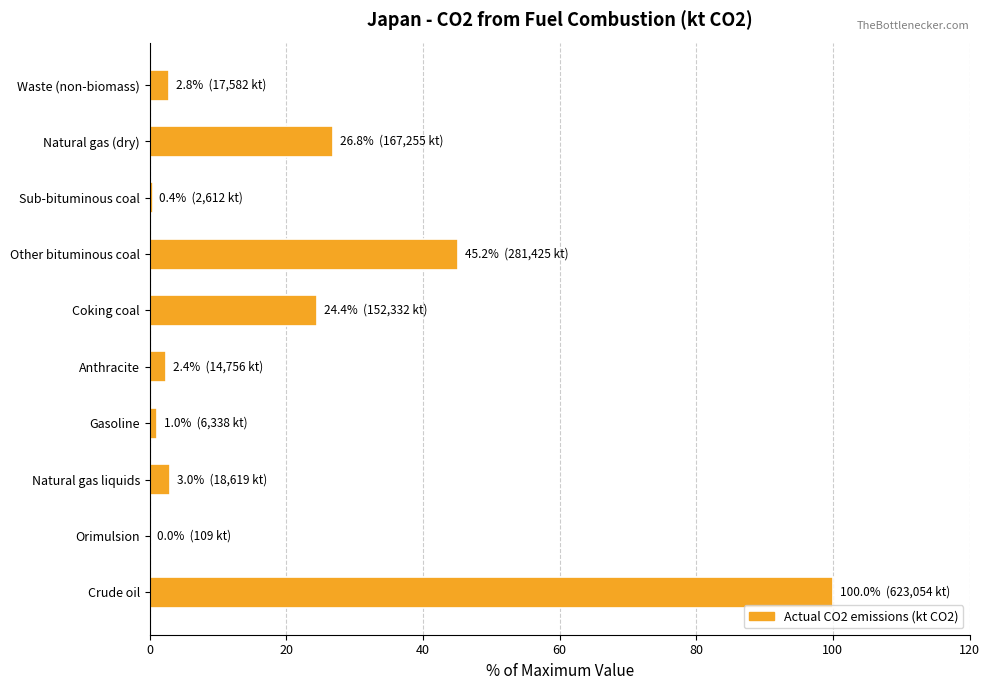

Which has a higher value, Sub-bituminous coal or Waste (non-biomass)?

Waste (non-biomass)